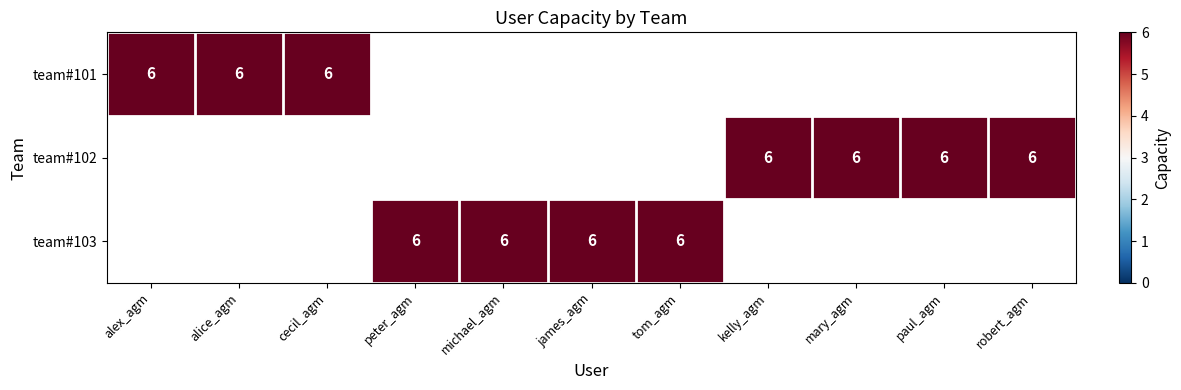

Reading left to right, what are all the values shown in this chart?

team#101: 0=6	1=6	2=6	3=0	4=0	5=0	6=0	7=0	8=0	9=0	10=0
team#102: 0=0	1=0	2=0	3=0	4=0	5=0	6=0	7=6	8=6	9=6	10=6
team#103: 0=0	1=0	2=0	3=6	4=6	5=6	6=6	7=0	8=0	9=0	10=0